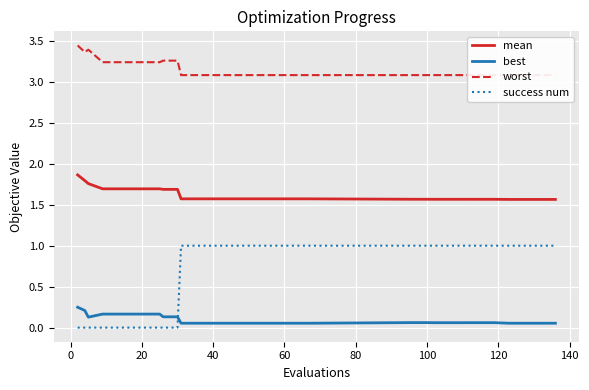

How many lines are shown in the chart?

4